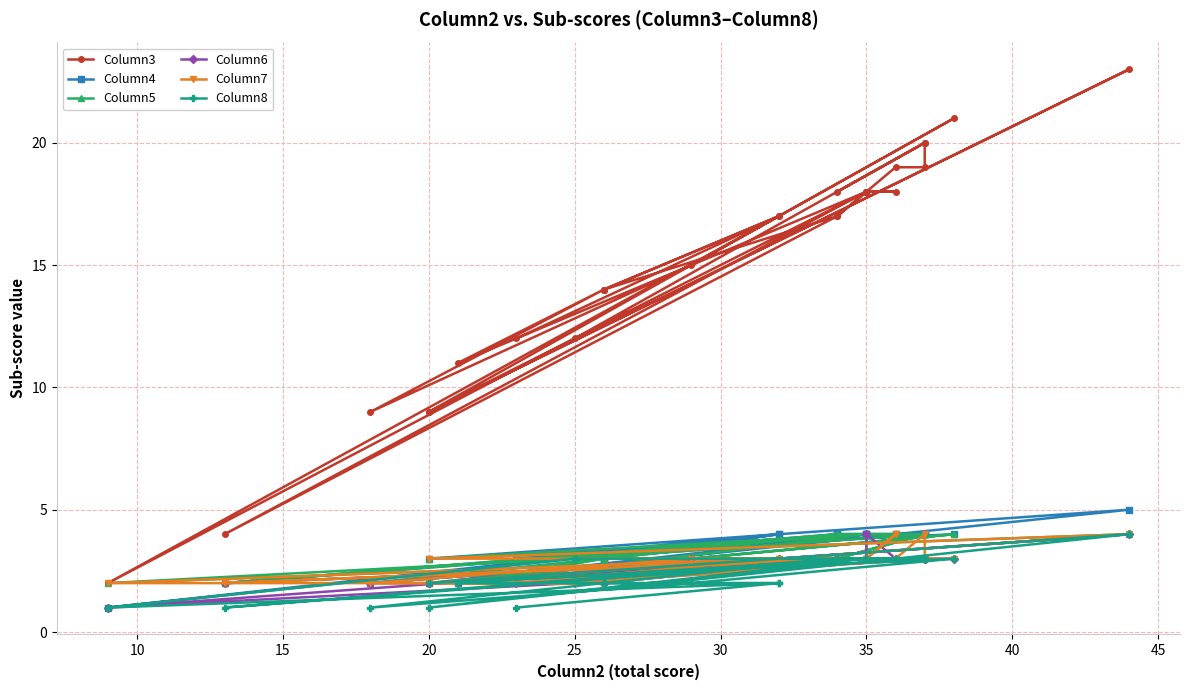

True or false: Column8 and Column5 cross at least once.

False